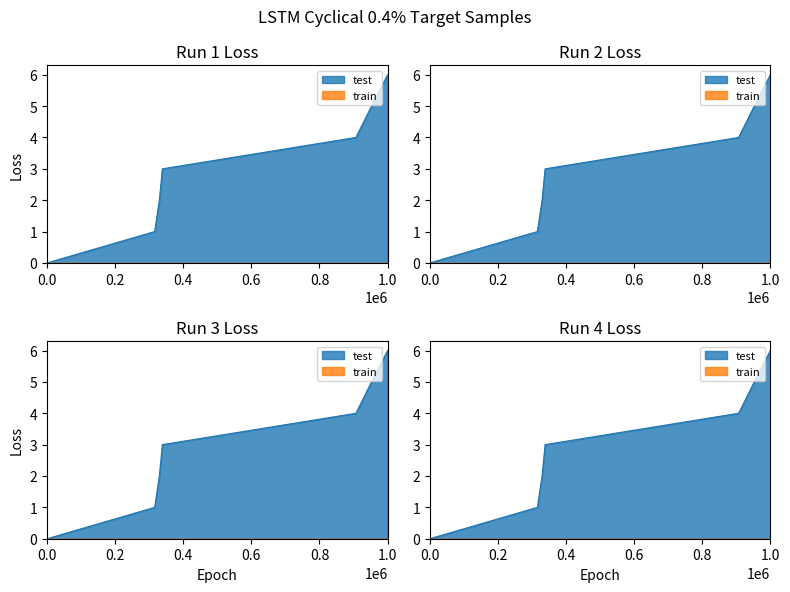

How many categories are shown in the chart?

7